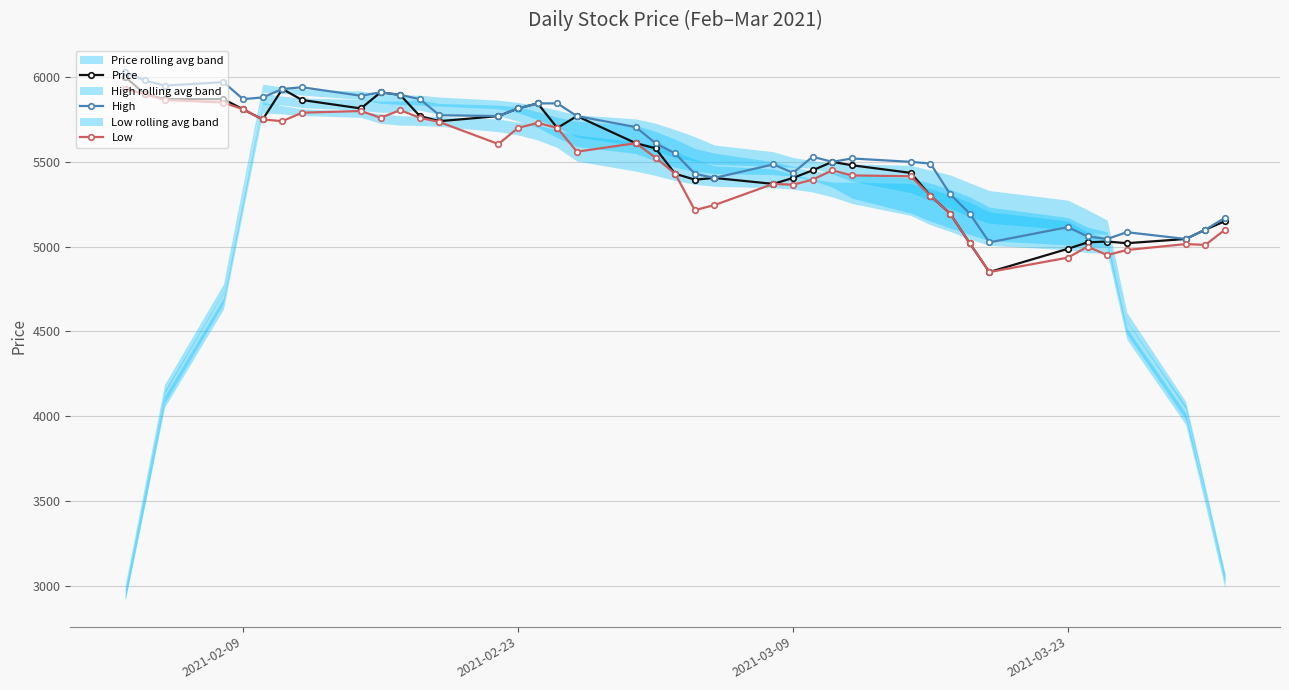

Which series has the largest range (max minus min)?

Price